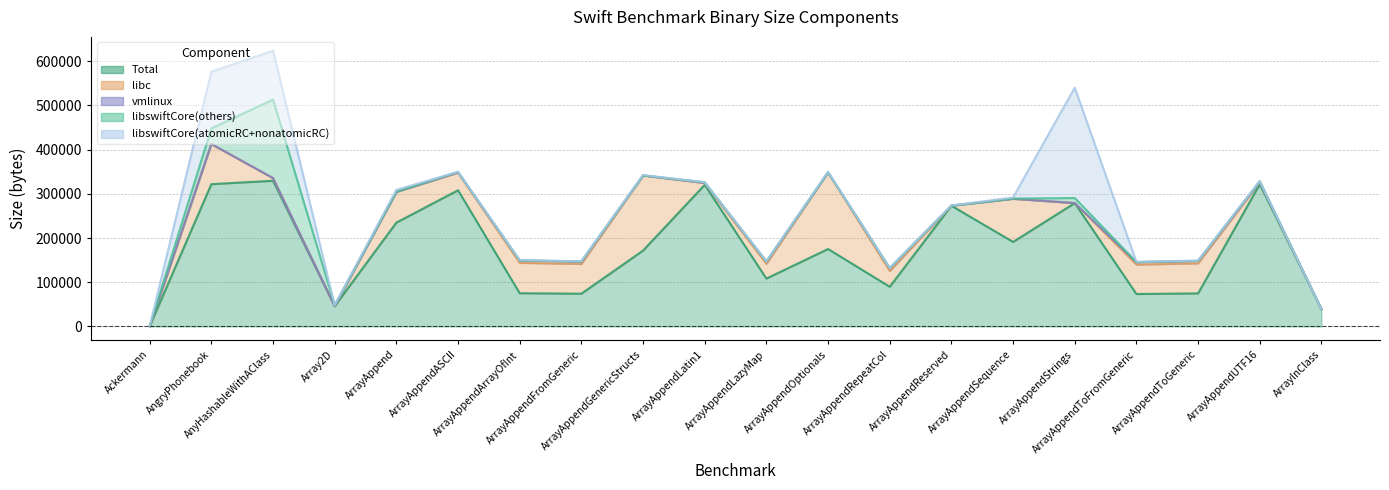

What is the label of the 11th point from the right?

ArrayAppendLatin1